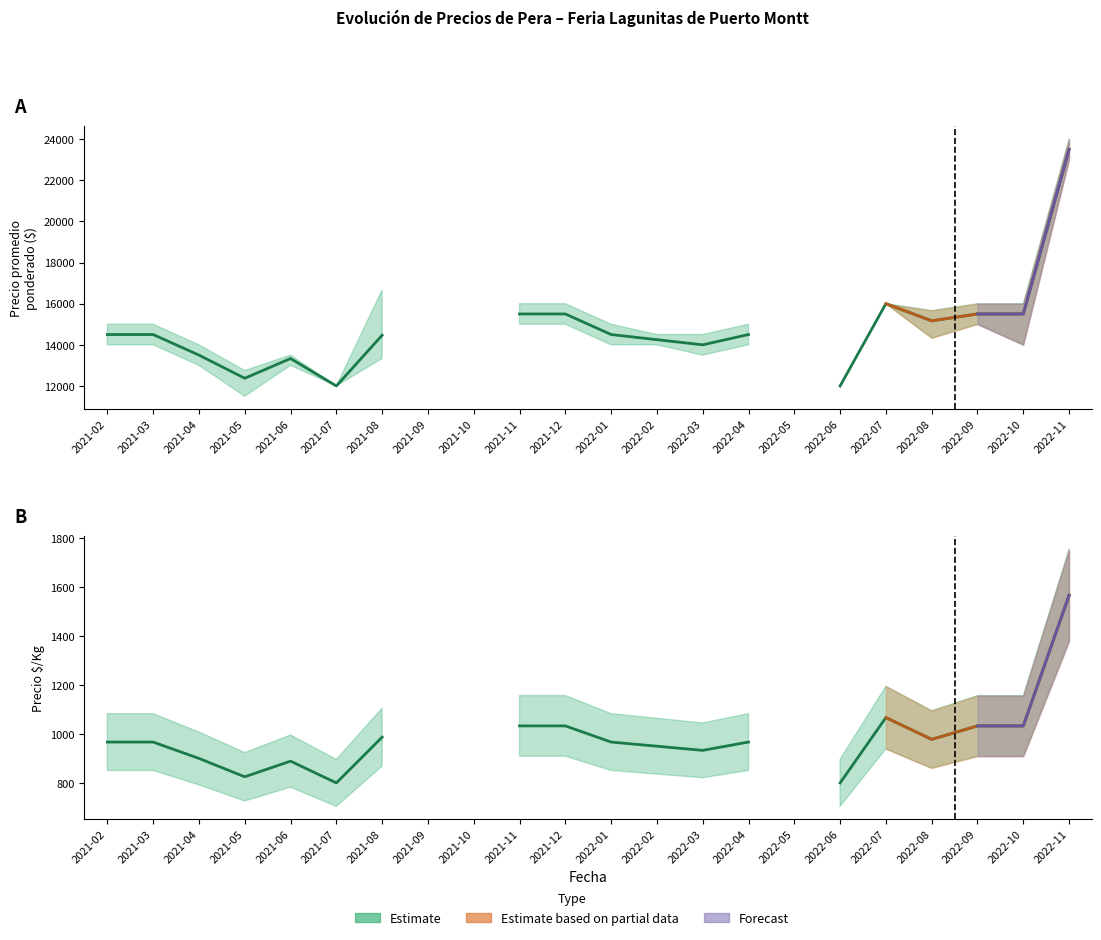

Does the chart have visible grid lines?

No